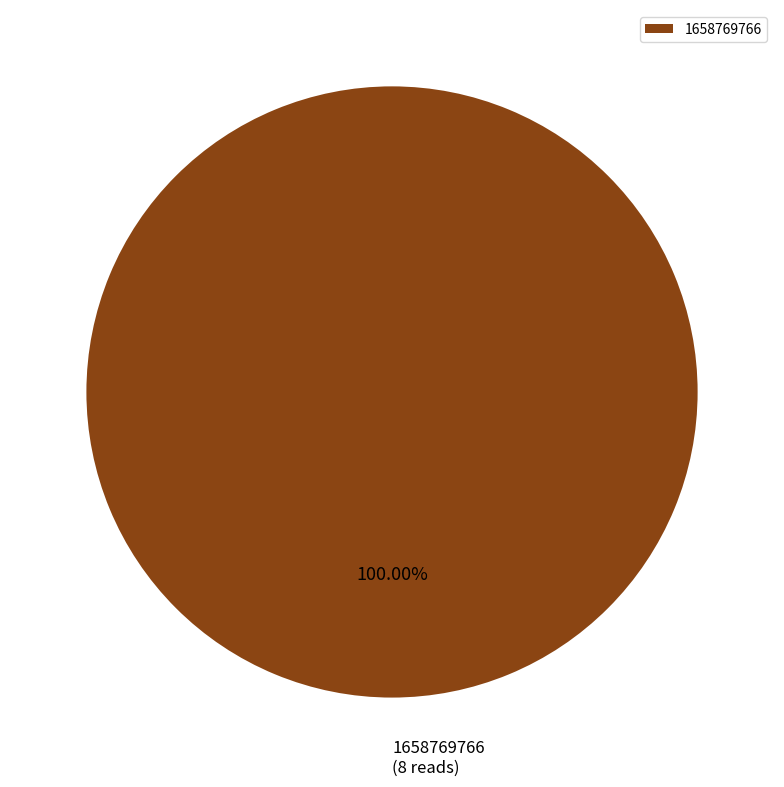

Is there any slice that represents more than half of the pie?

Yes